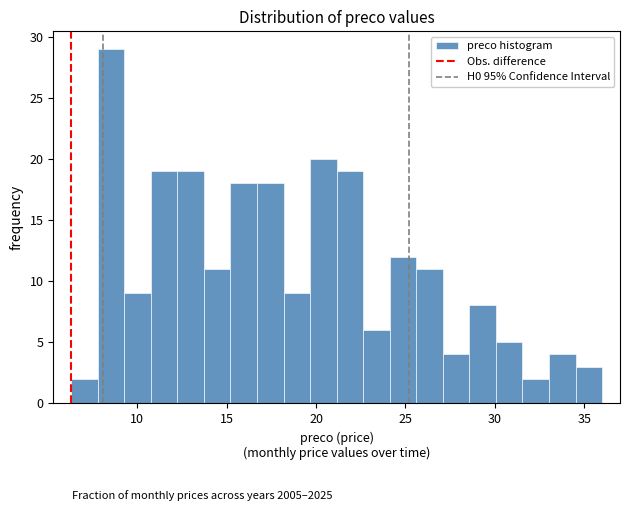

Read against the x-axis, roughly where is the centre of the tallest bar?

8.5